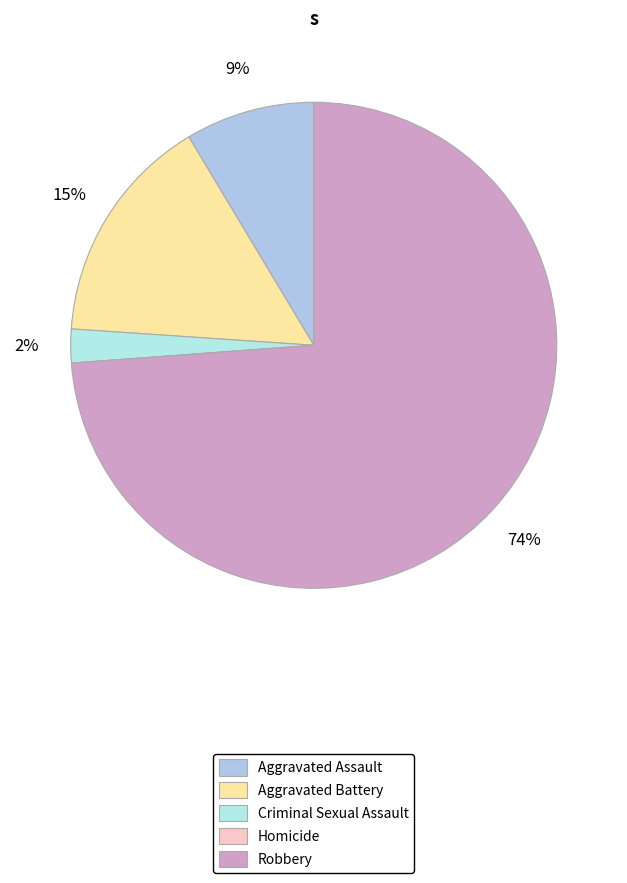

Which has a higher value, Robbery or Criminal Sexual Assault?

Robbery